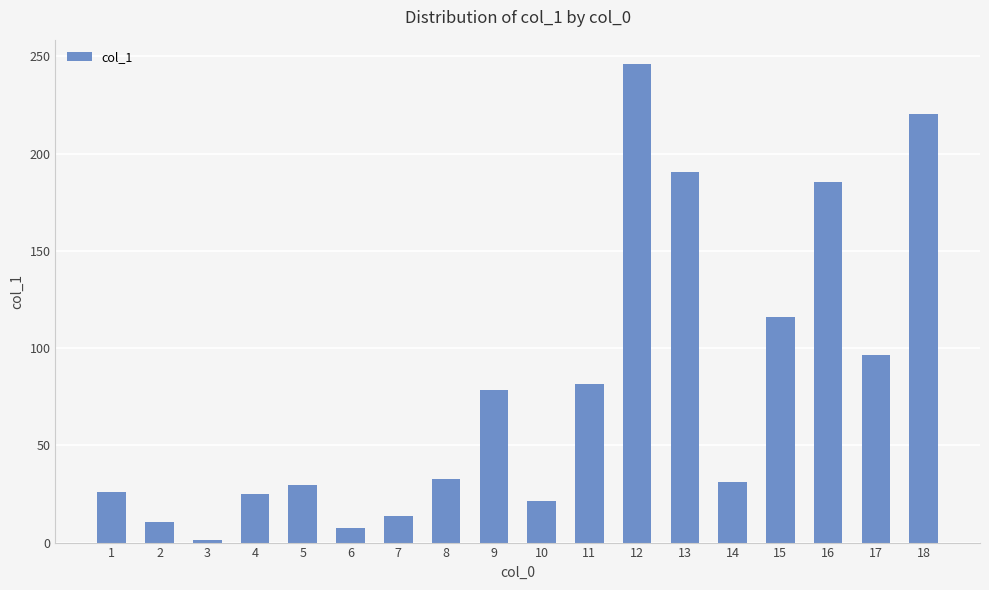

What is the change in value from 11 to 15?

+34.8